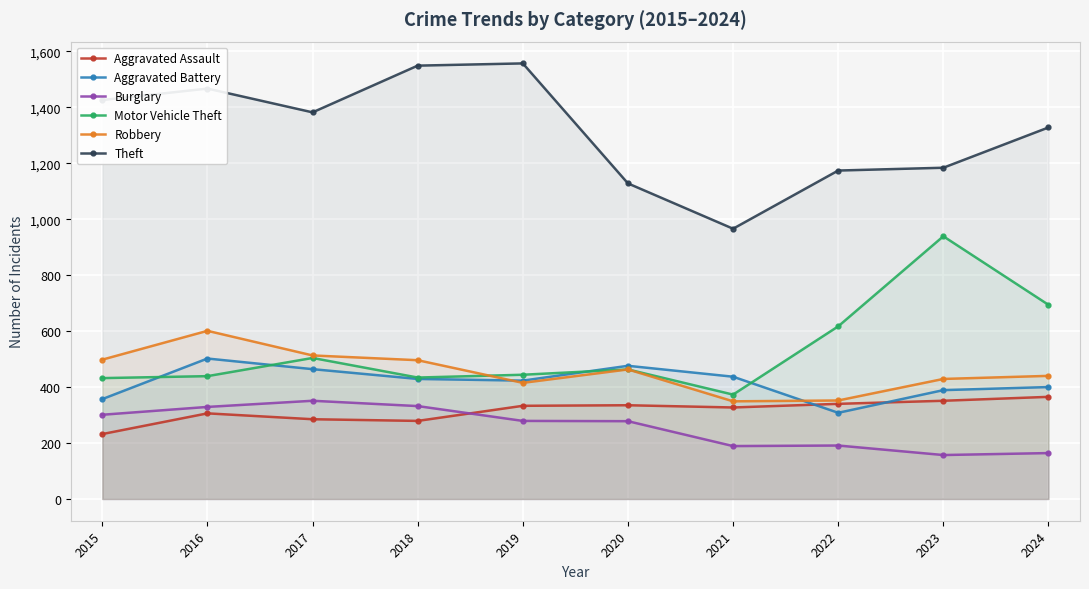

How many lines are shown in the chart?

6